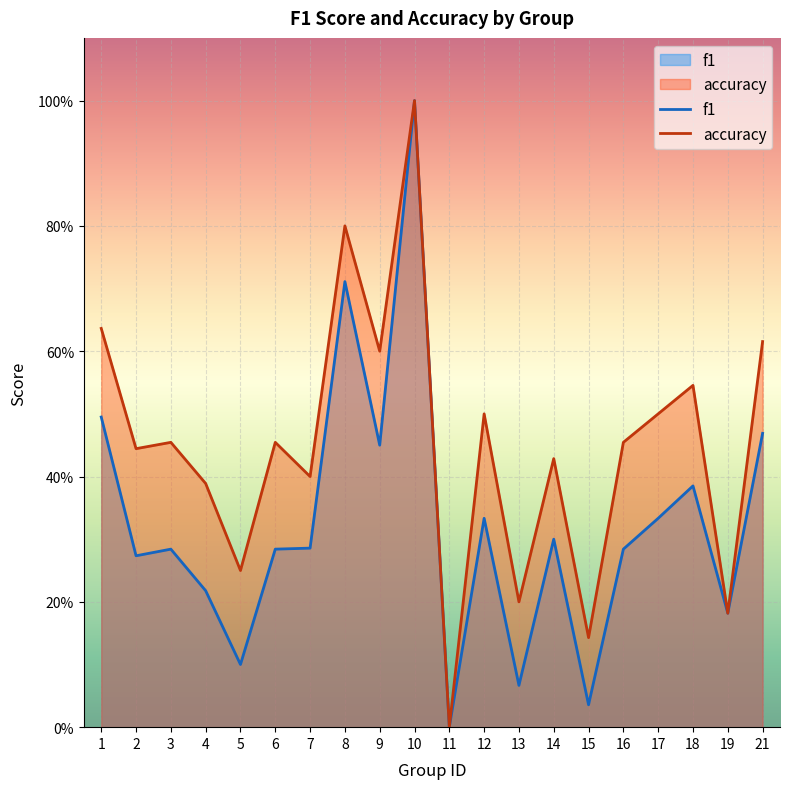

What is the difference between the second highest and second lowest values in the accuracy series?

0.7